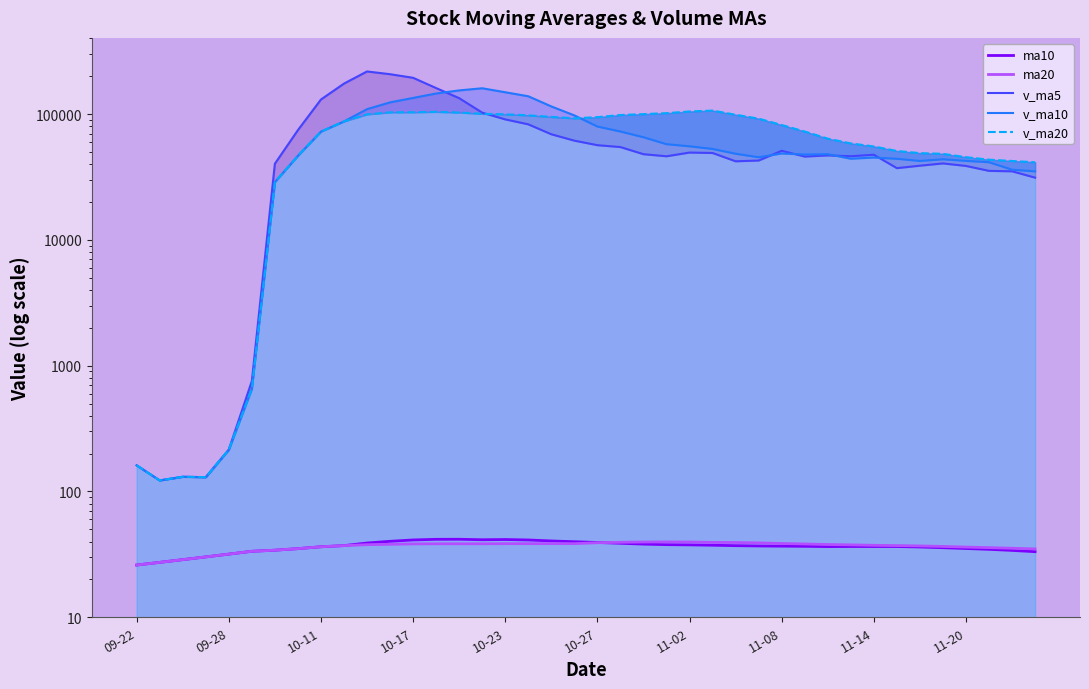

What is the highest value of the v_ma5 series?

217904.3